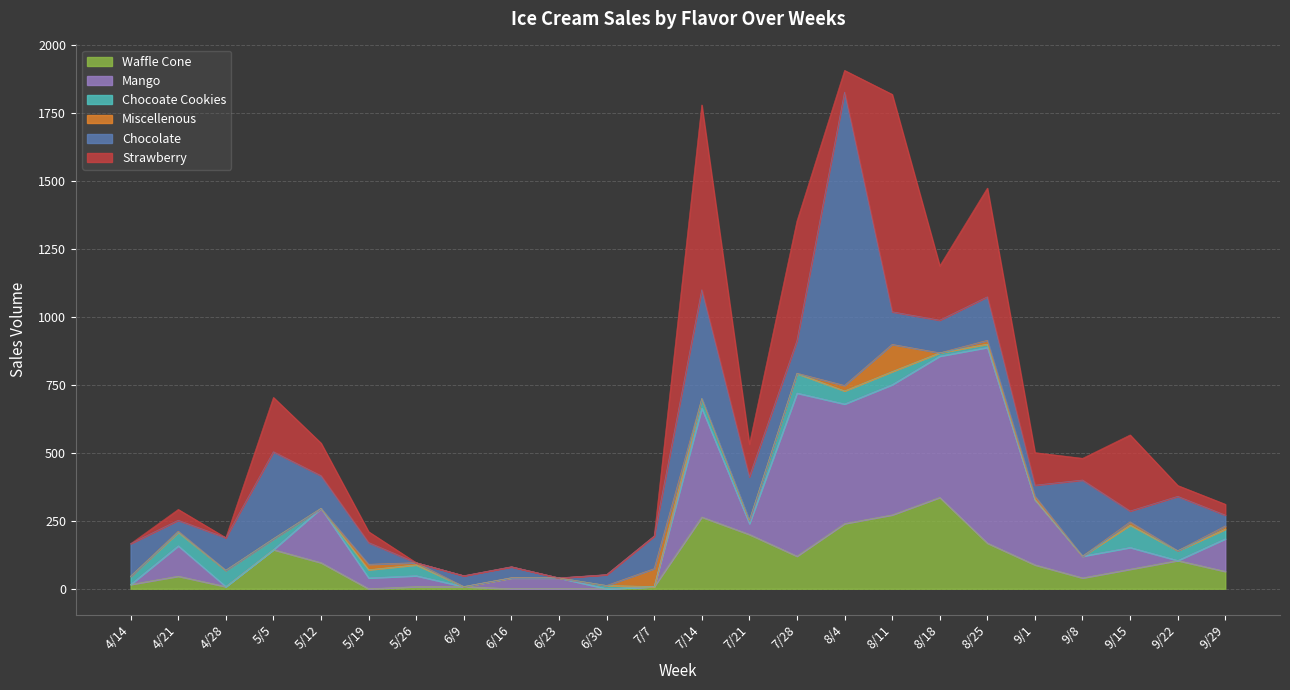

What is the label of the 22nd point from the left?

9/15